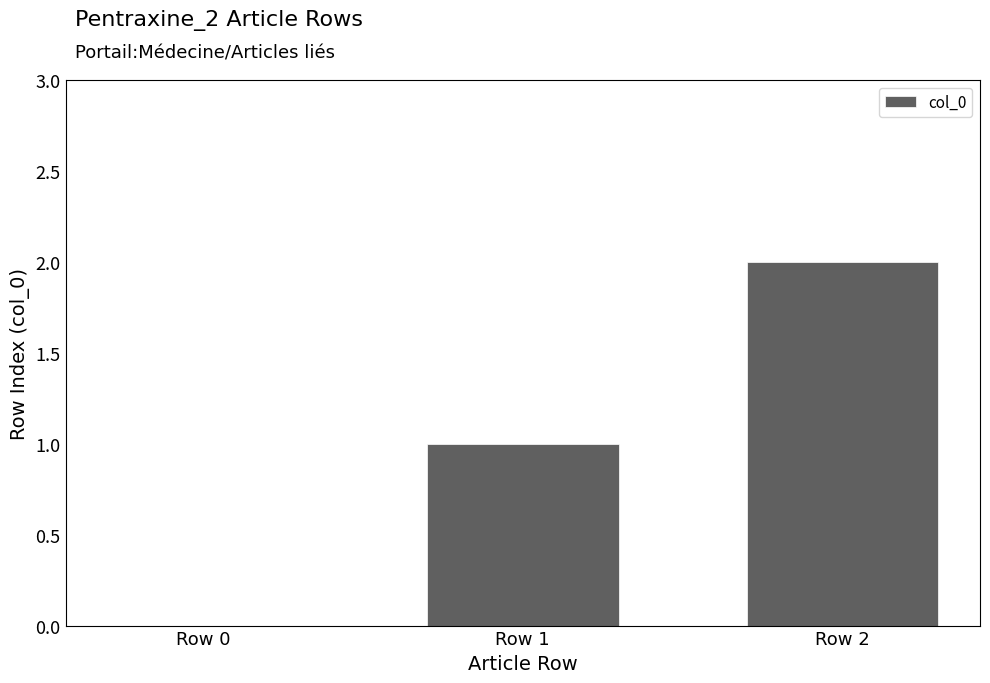

Which category has the highest value across all series?

Row 2